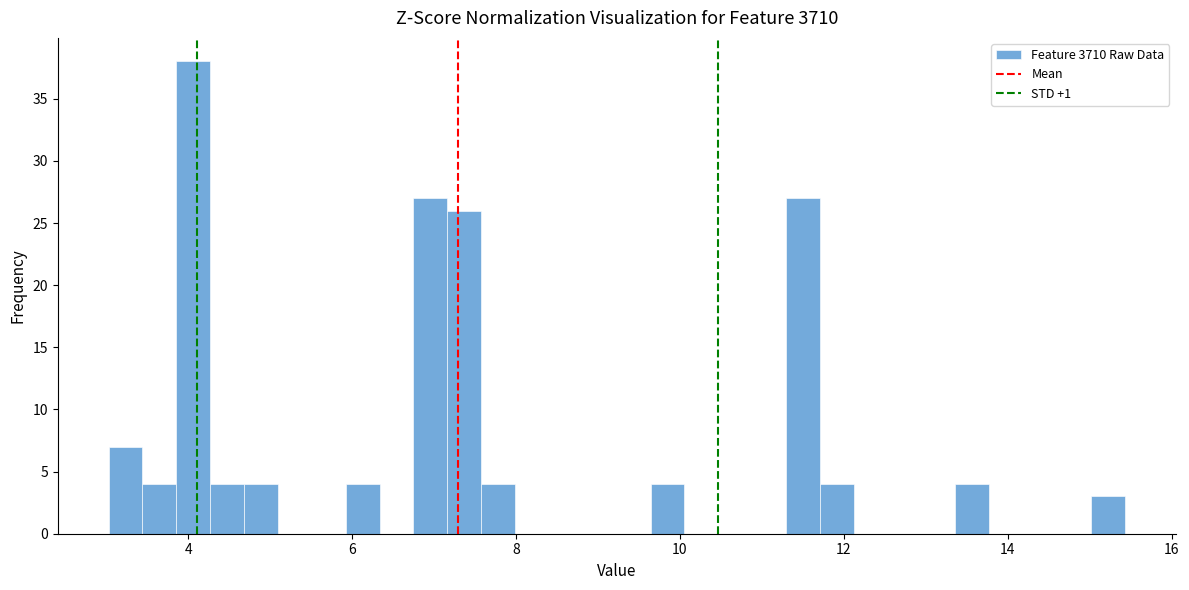

Read against the x-axis, roughly where is the centre of the tallest bar?

4.0